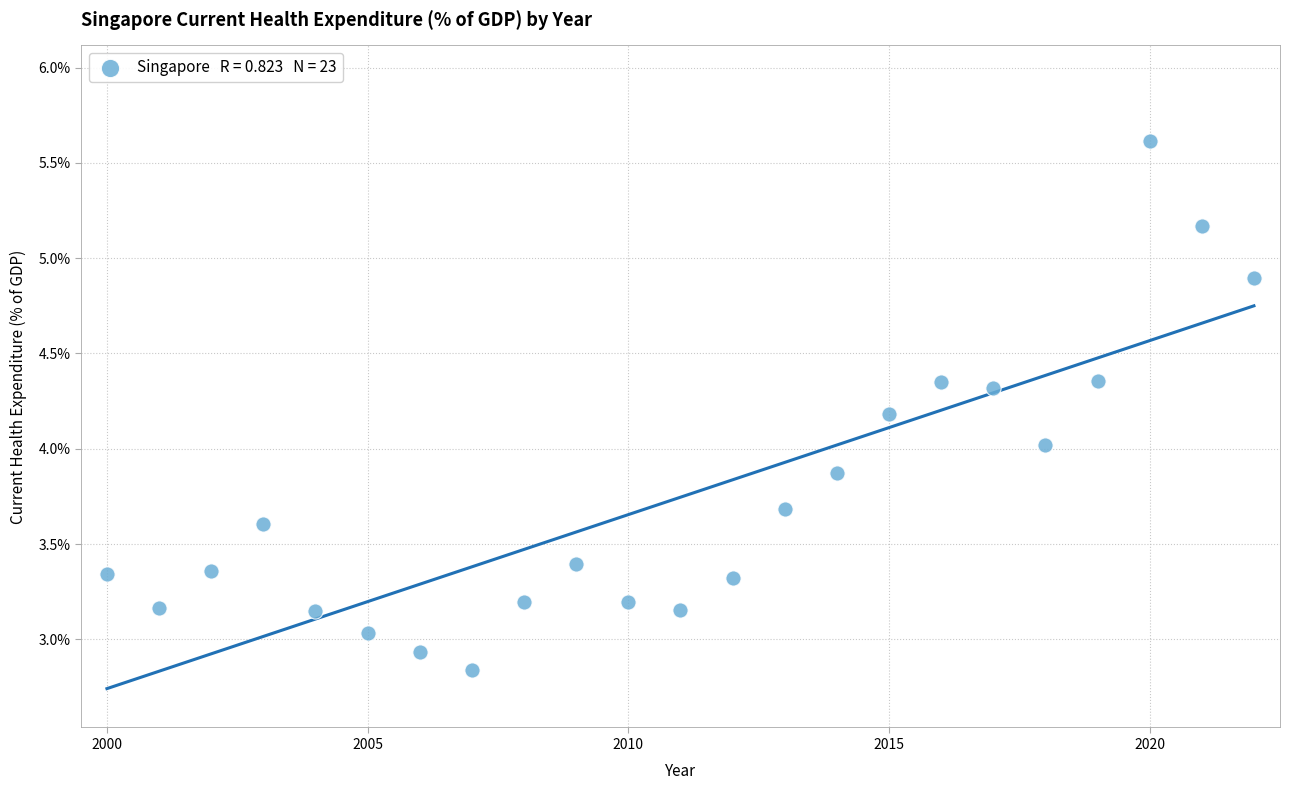

What is the range of X values (max minus min)?

22.0